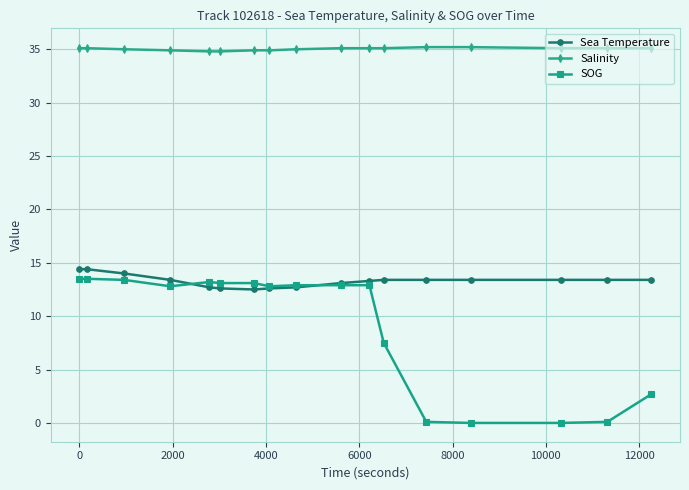

Which series has the widest spread of values?

SOG